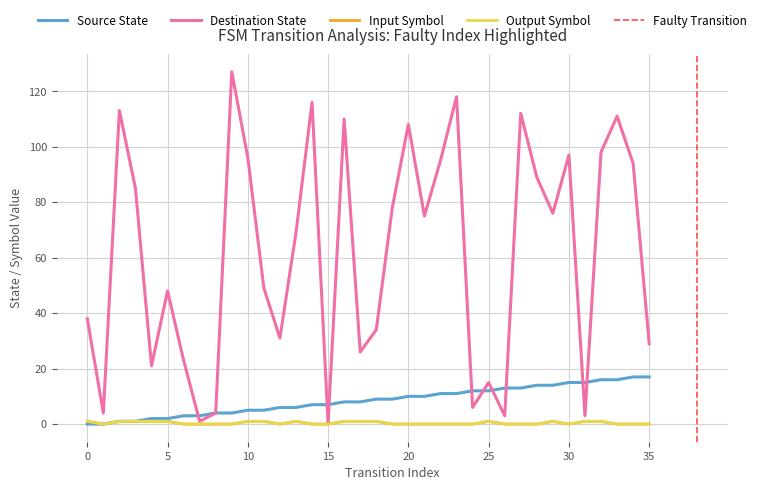

At 18, list the series in order from smallest to largest.

input_symbol_encoded, output_symbol, source_state, destination_state